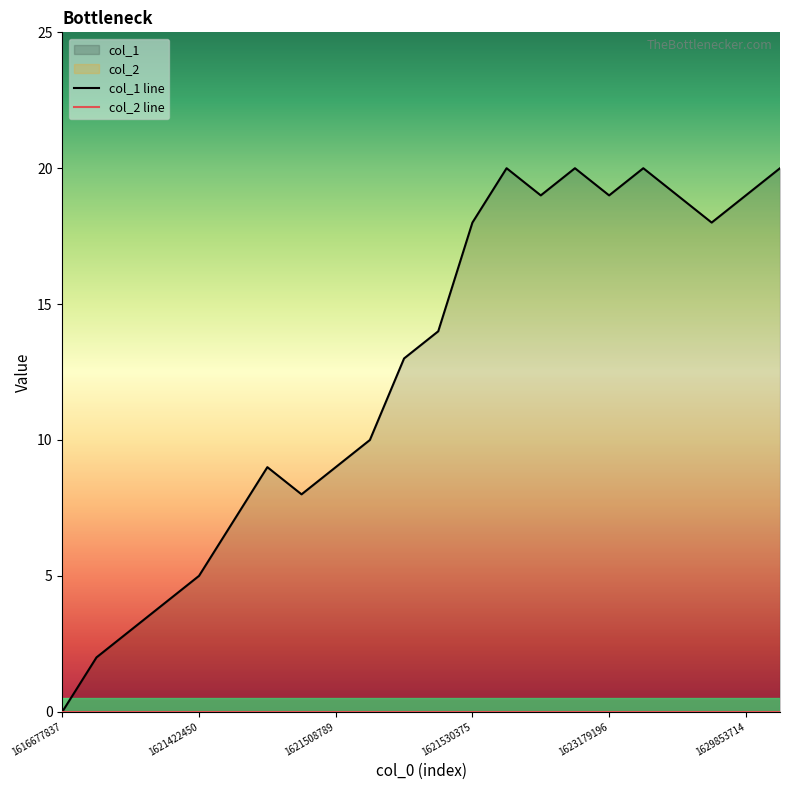

How many lines are shown in the chart?

1